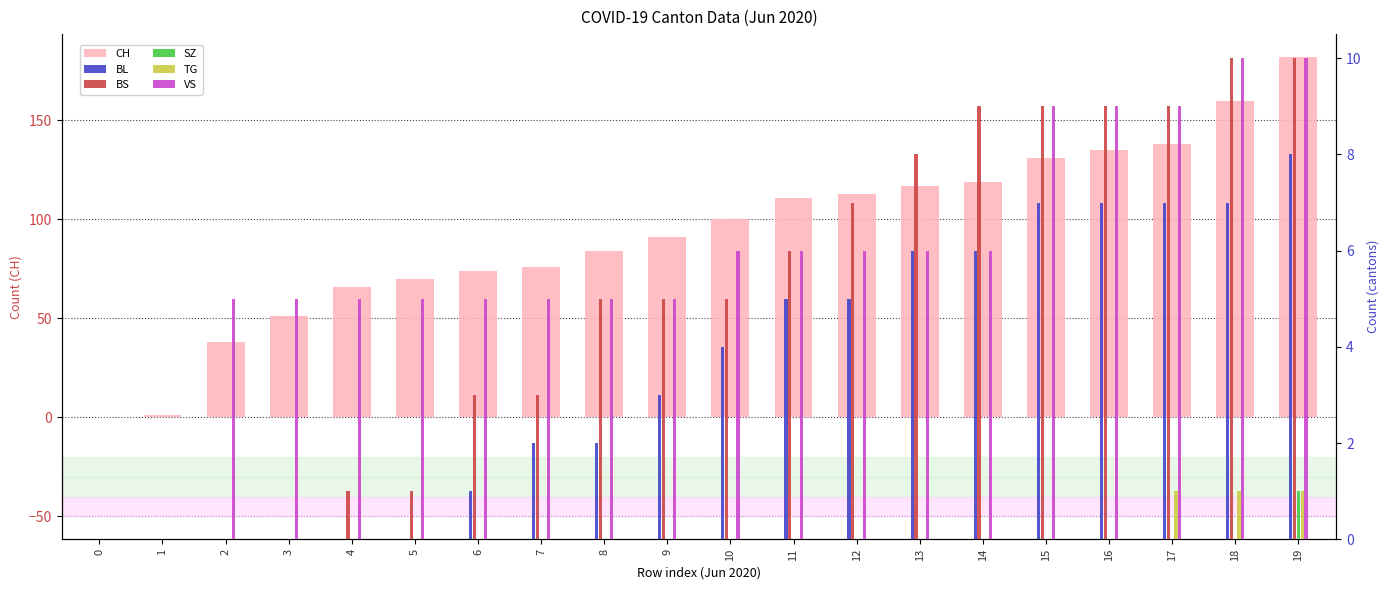

The SZ series shows 0 at 3. True or false?

True